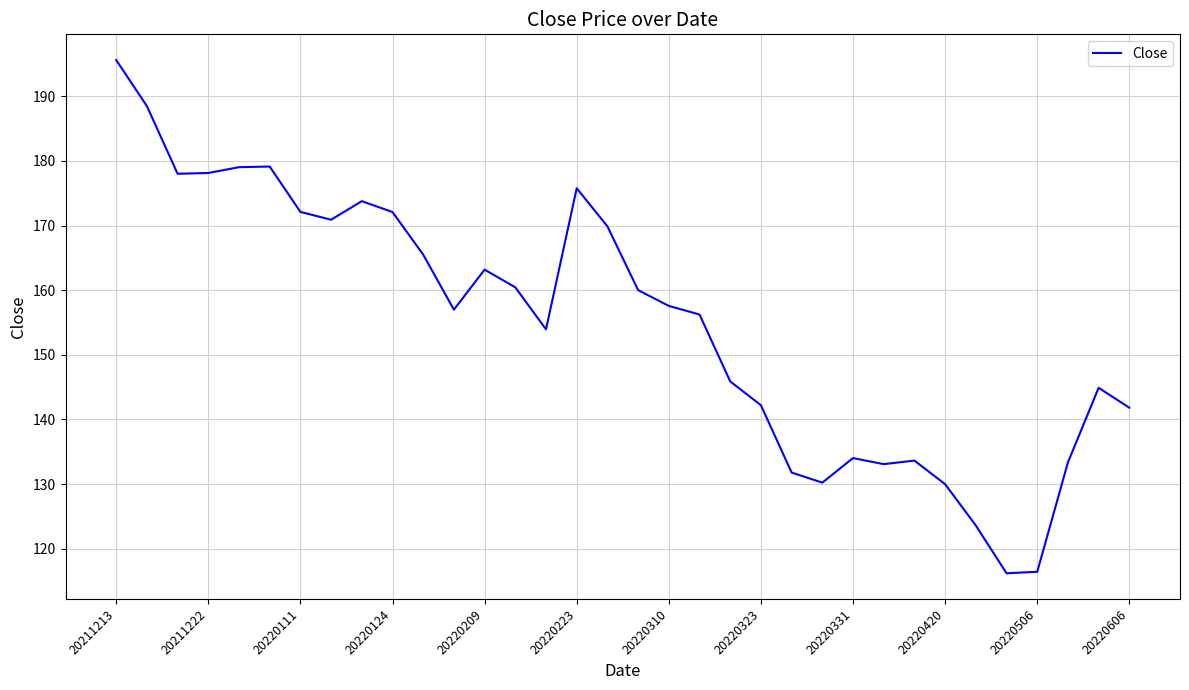

What is the difference between the maximum and minimum values?

79.4